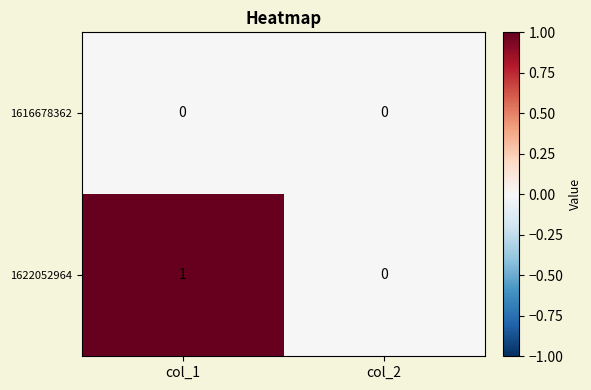

Which series has the largest total across all categories?

1622052964